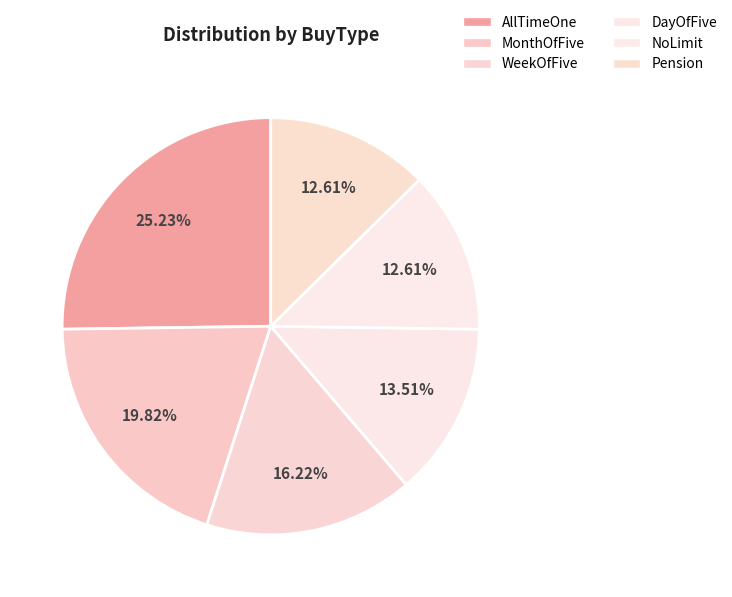

How many segments does this pie chart have?

6